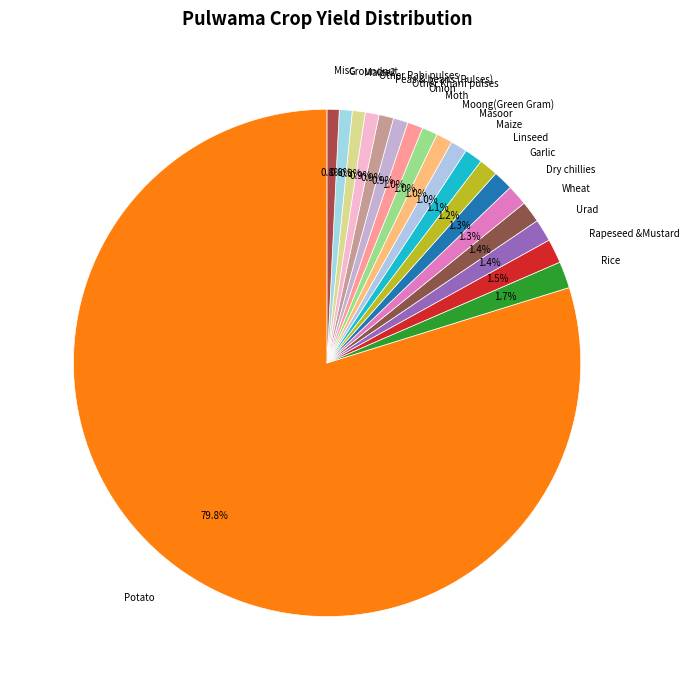

Is there a majority slice in this chart?

Yes